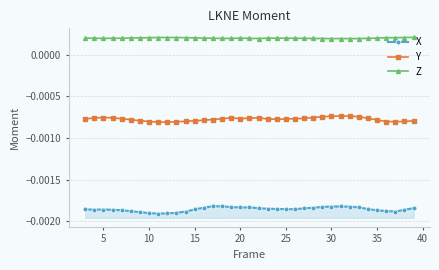

Rank the series by their average value, from highest to lowest.

Z, Y, X